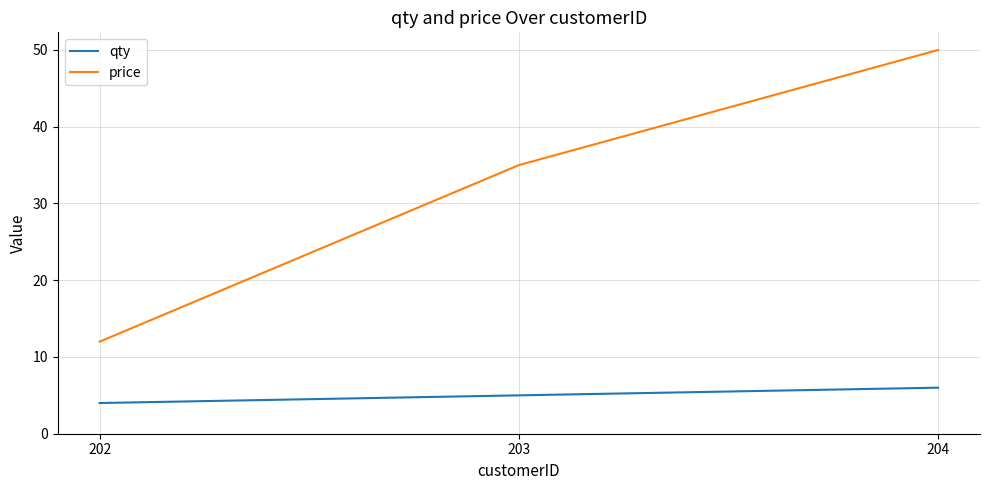

Between 202 and 203, which series saw the biggest shift?

price